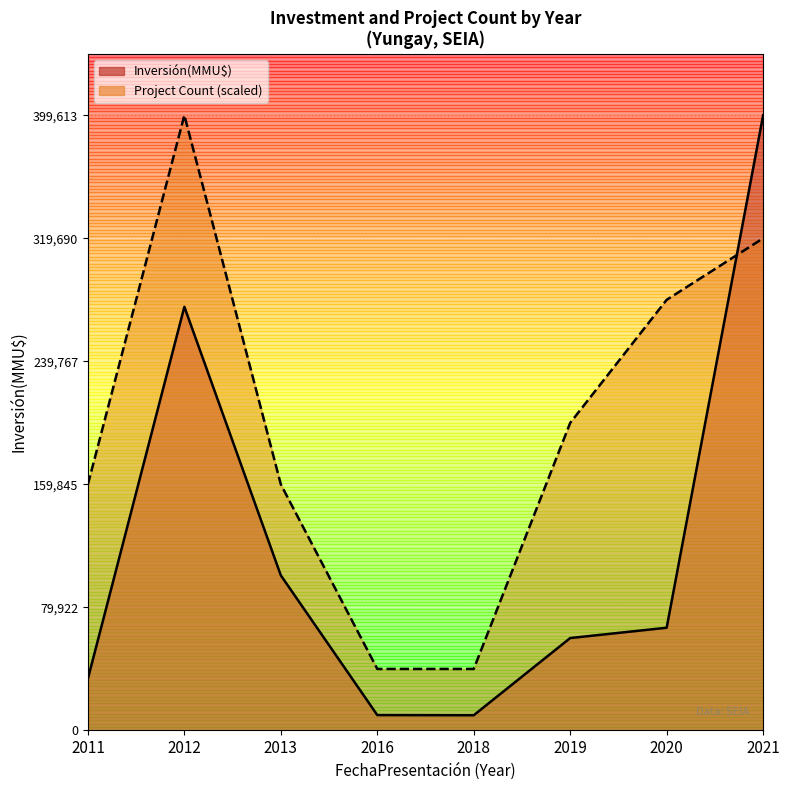

What is the difference between the second highest and second lowest values in the Inversión(MMU$) line series?

265211.0